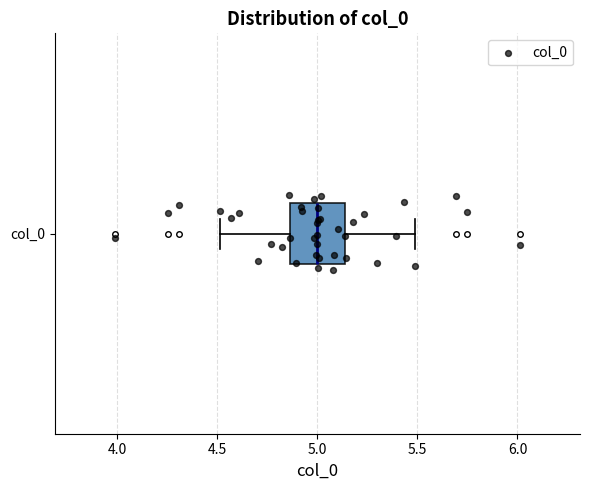

Transcribe this box plot: give where the median line is, the range the box spans, and where the two whiskers end, as read against the x-axis. The values are not printed on the chart, so give them approximately, as read against the axis.

median 5.00, box 4.85 to 5.15, whiskers 4.50 to 5.50